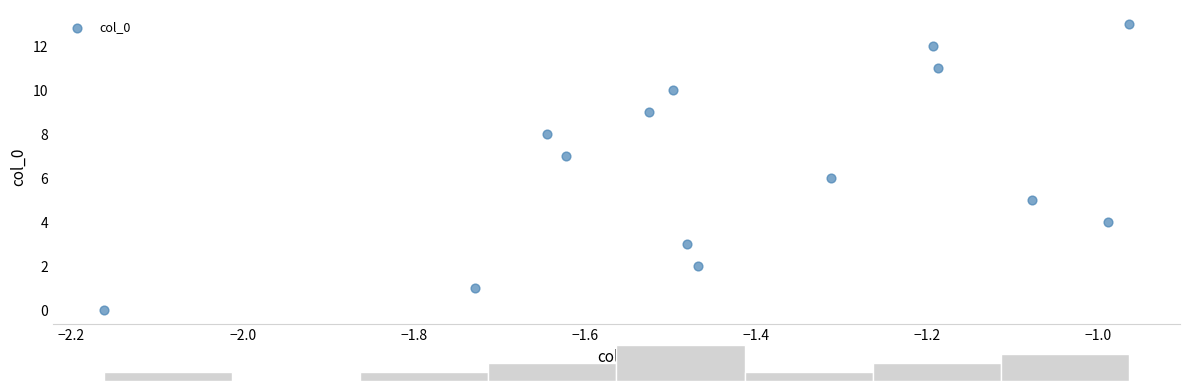

What is the range of Y values (max minus min)?

13